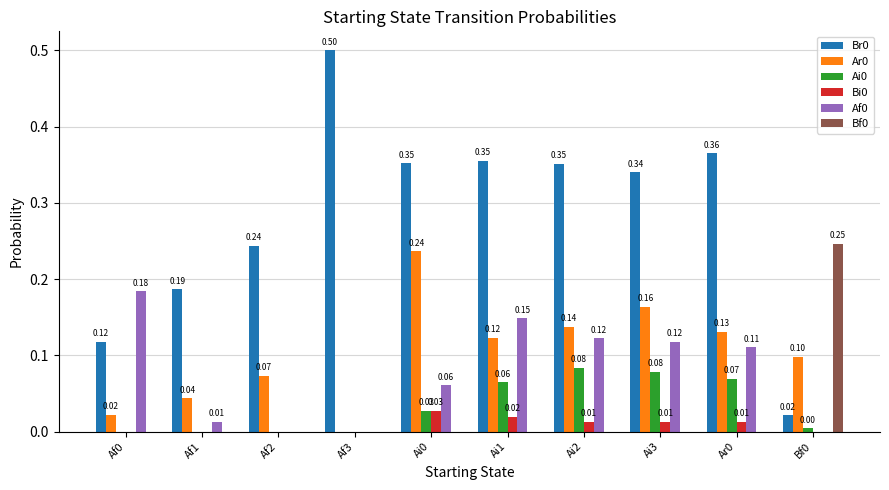

Is the value of Br0 at Af3 greater than the value of Ar0 at Ai0?

Yes